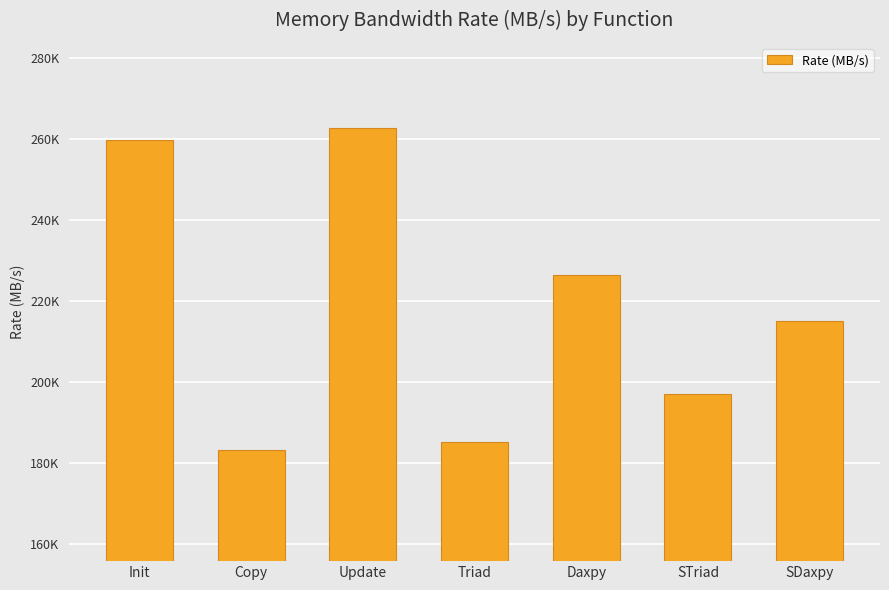

What is the label of the 4th bar from the left?

Triad